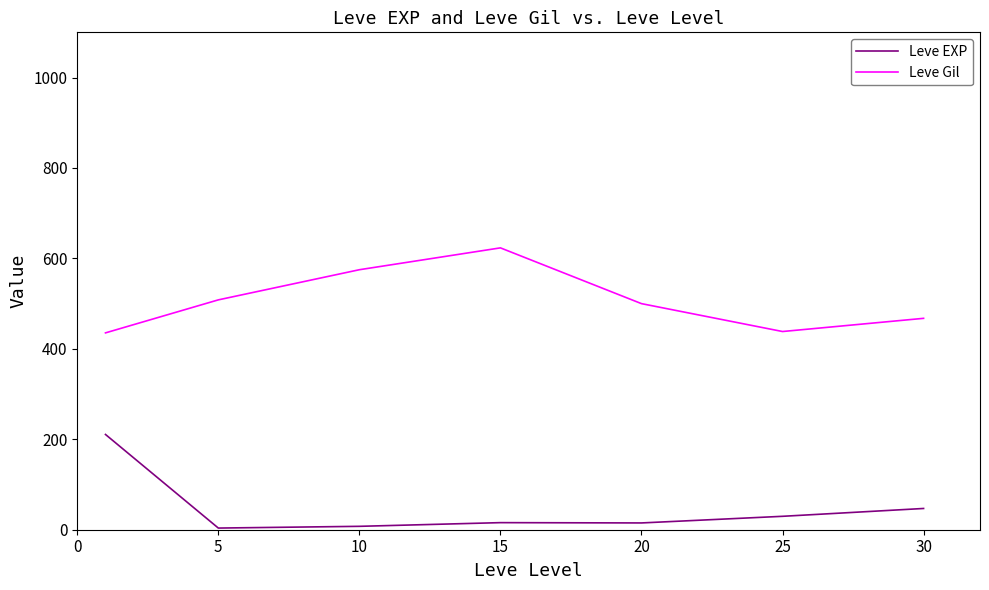

What is the highest value of the Leve EXP series?

210.7